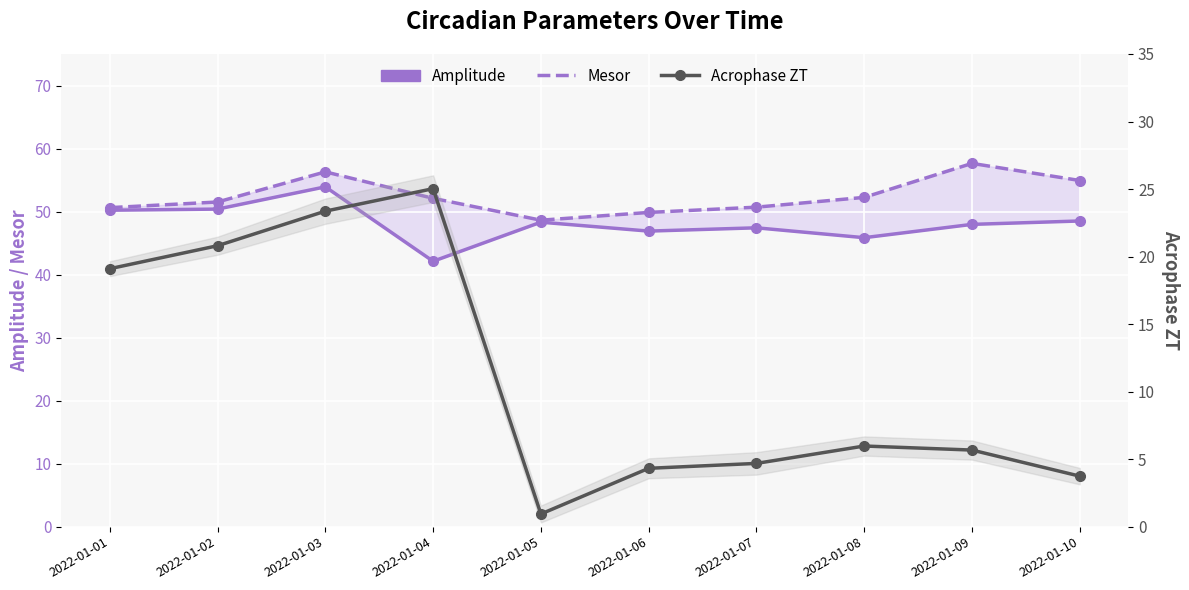

What is the sum of all Mesor values?

524.5